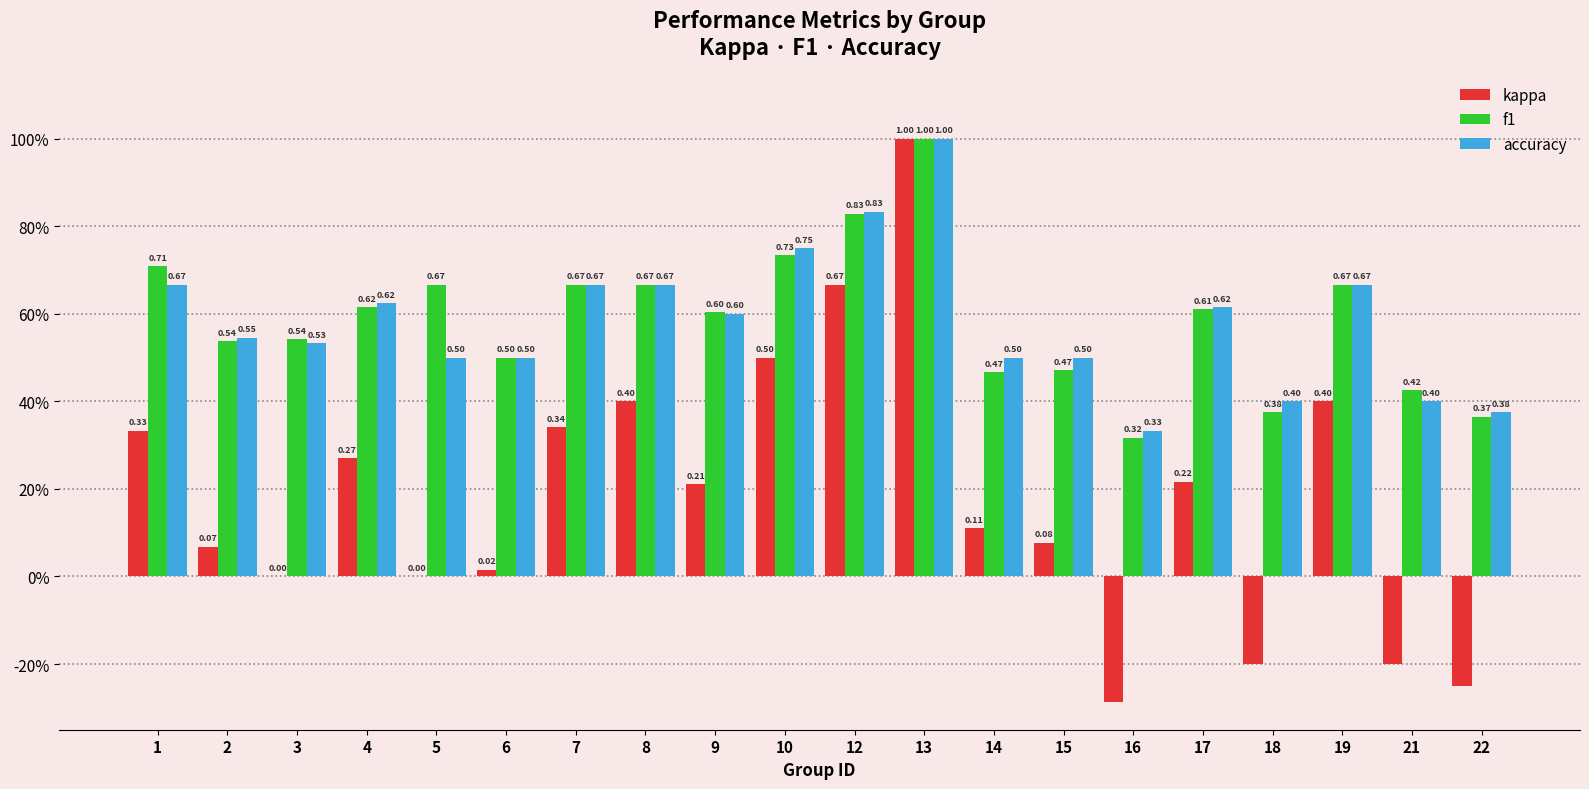

Is it true that accuracy equals 0.5 at 21?

False